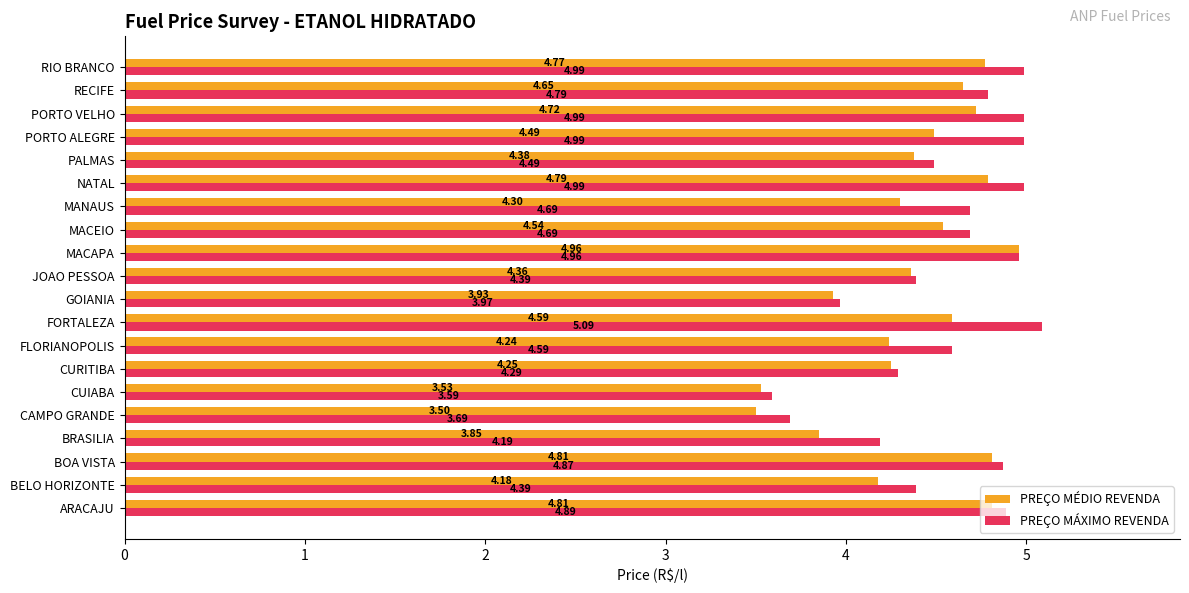

What is the difference between the second highest and minimum values in the PREÇO MÁXIMO REVENDA series?

1.4